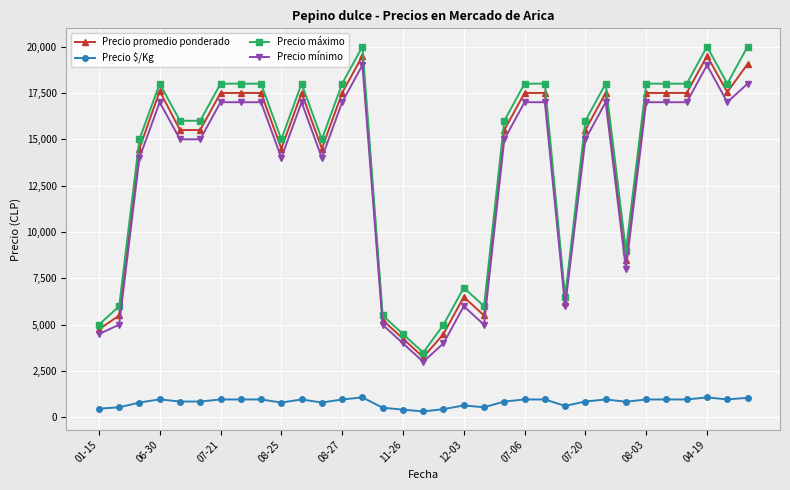

What is the difference between the maximum and minimum values in the Precio $/Kg series?

758